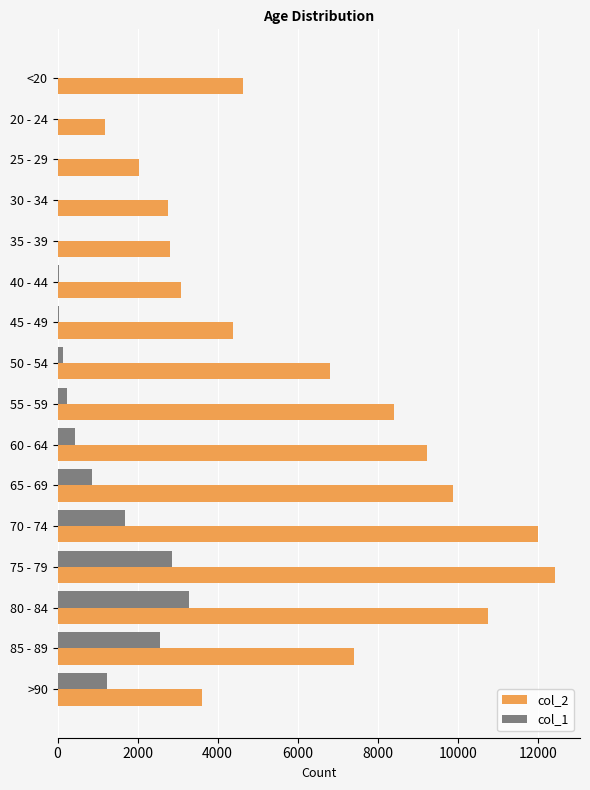

How many data points does each series have?

16